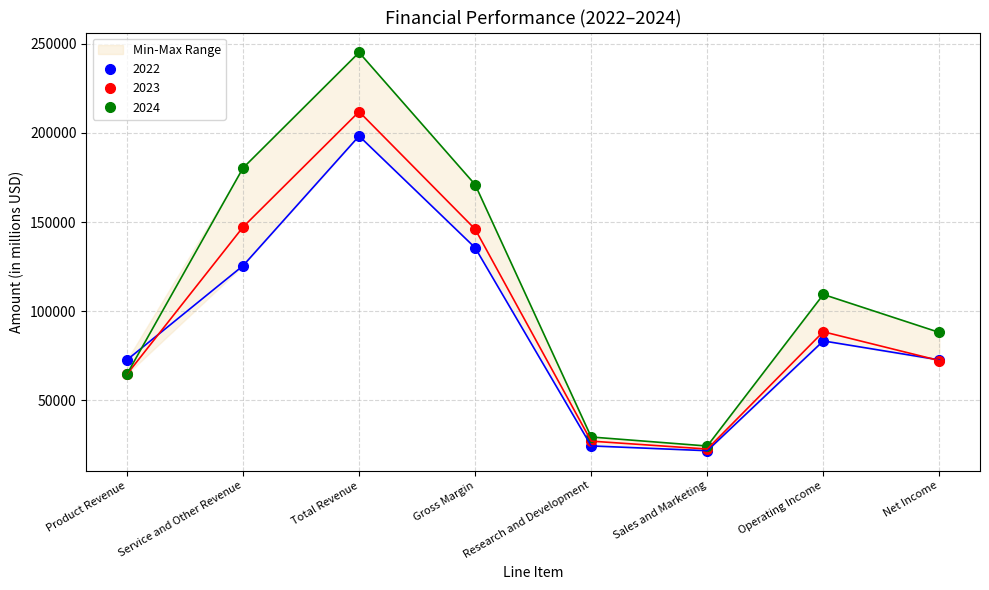

What is the difference between the highest and lowest values at Operating Income?

26050